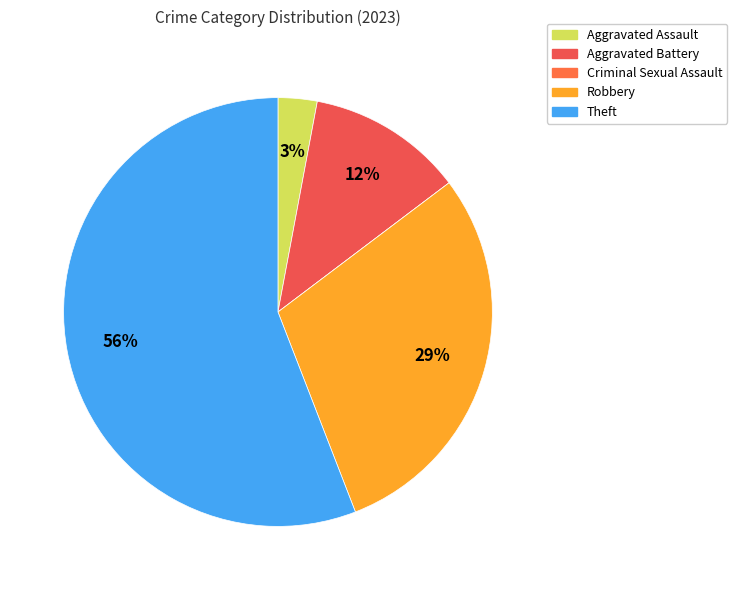

Rank the categories by value from lowest to highest.

Criminal Sexual Assault, Aggravated Assault, Aggravated Battery, Robbery, Theft